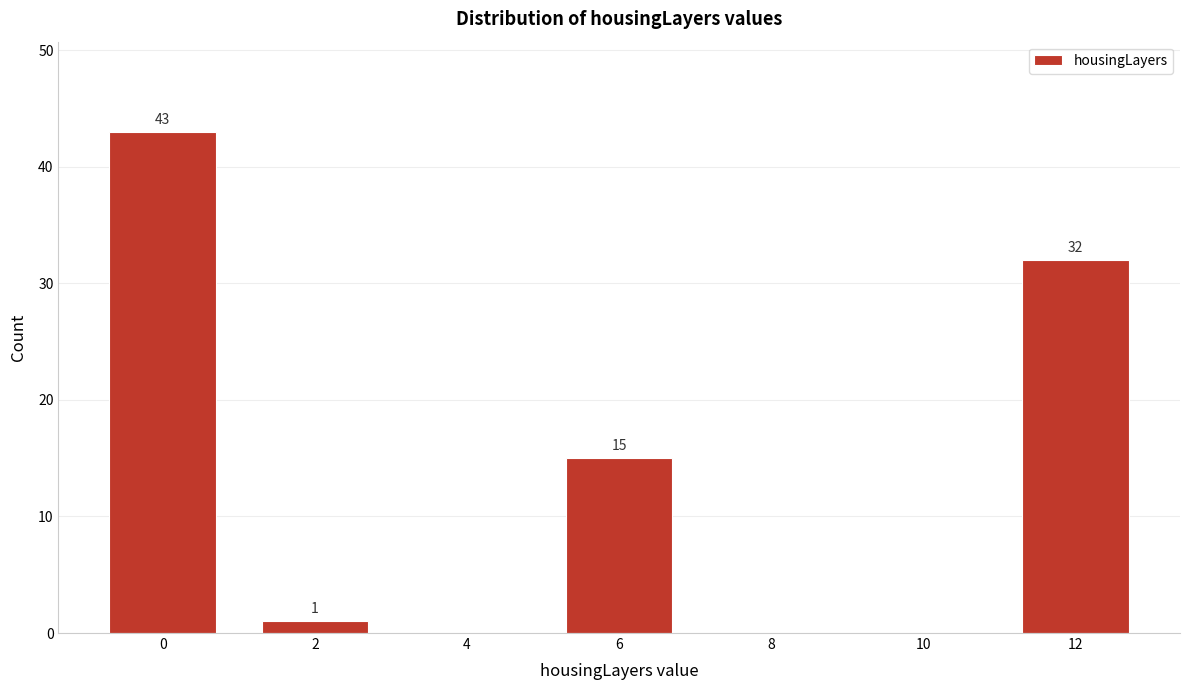

Reading left to right, extract all data points from this chart.

0=43	2=1	4=0	6=15	8=0	10=0	12=32